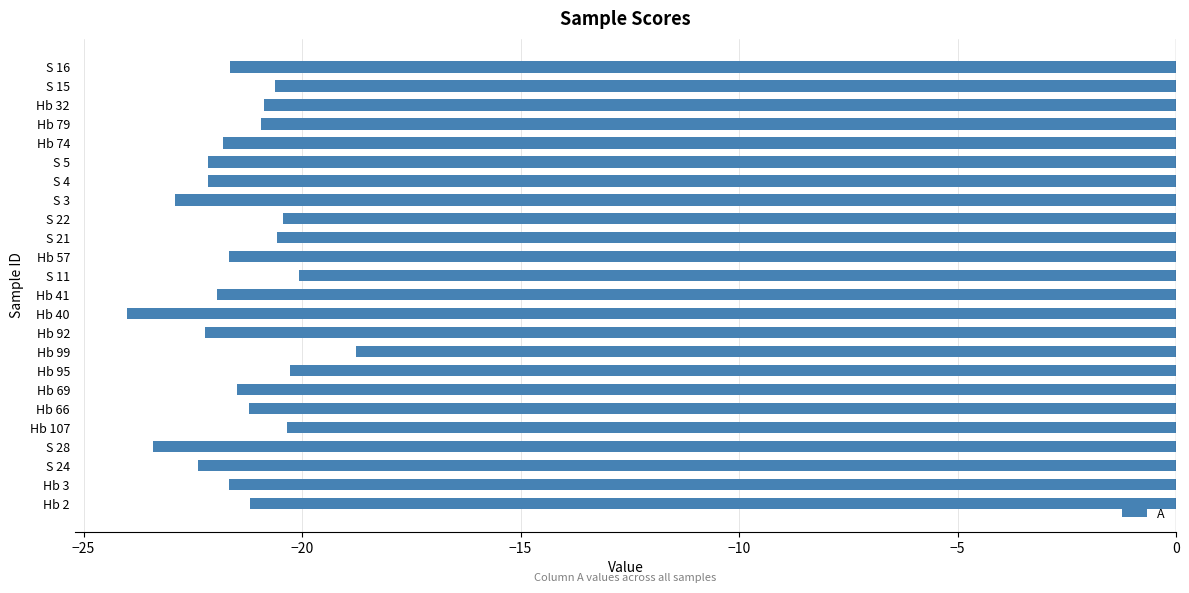

Is it true that the value at Hb 107 is -27.4?

False